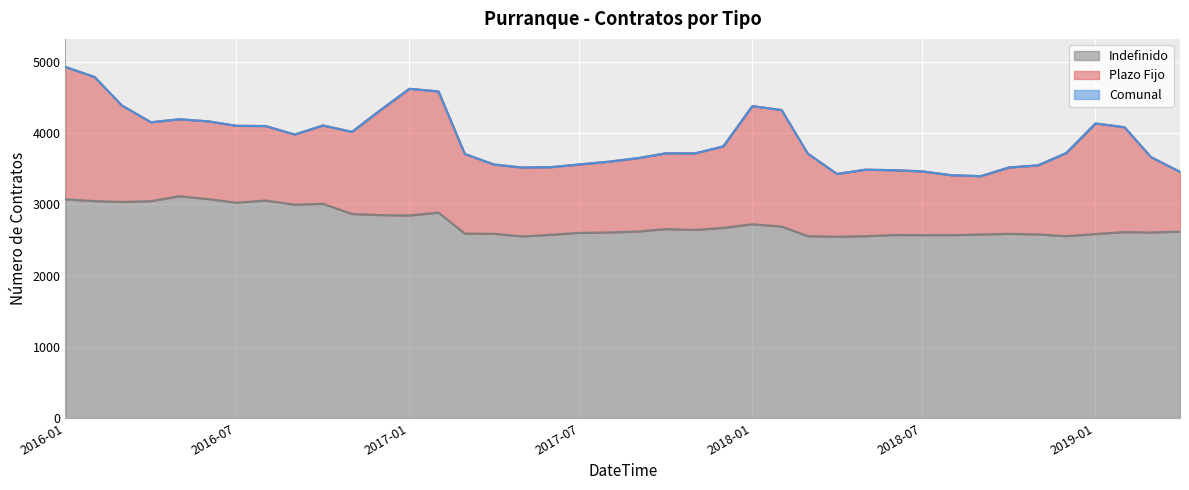

What position from the right is 2019-04-01?

1